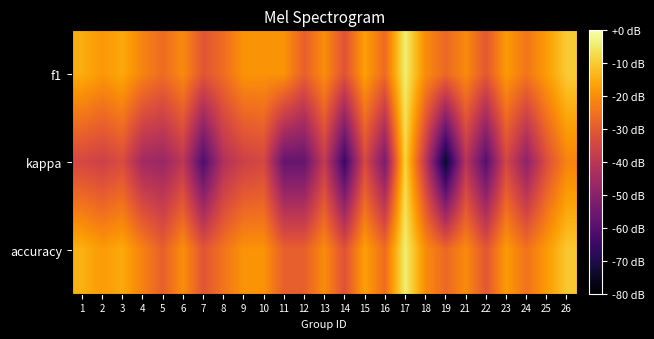

Reading left to right, list all the values displayed in this chart.

f1: 1=0.7	2=0.7	3=0.7	4=0.6	5=0.5	6=0.6	7=0.5	8=0.5	9=0.7	10=0.7	11=0.7	12=0.5	13=0.7	14=0.4	15=0.7	16=0.5	17=0.9	18=0.6	19=0.5	21=0.6	22=0.5	23=0.7	24=0.6	25=0.7	26=0.8
kappa: 1=0.4	2=0.4	3=0.4	4=0.2	5=0.2	6=0.3	7=-0.1	8=0.3	9=0.4	10=0.4	11=0.0	12=0.0	13=0.3	14=-0.1	15=0.4	16=0.1	17=0.9	18=0.3	19=-0.3	21=0.3	22=-0.1	23=0.4	24=0.1	25=0.4	26=0.6
accuracy: 1=0.8	2=0.7	3=0.7	4=0.6	5=0.5	6=0.7	7=0.5	8=0.6	9=0.7	10=0.7	11=0.5	12=0.5	13=0.6	14=0.4	15=0.7	16=0.5	17=0.9	18=0.7	19=0.5	21=0.6	22=0.5	23=0.7	24=0.6	25=0.7	26=0.8